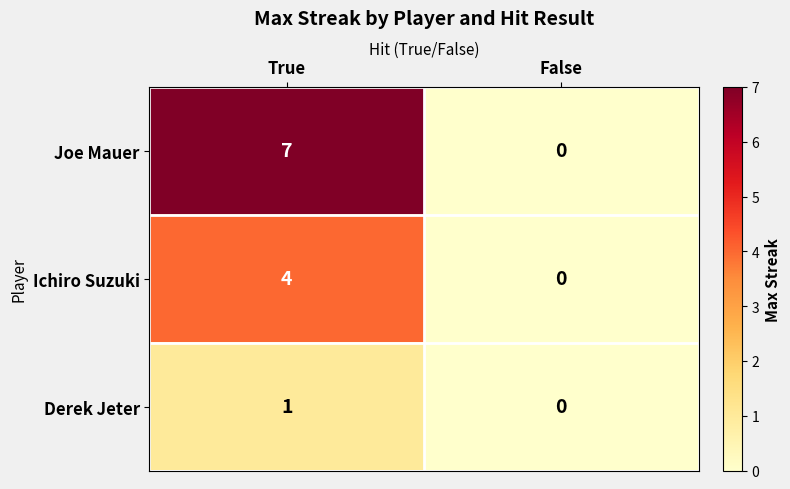

How many series are shown in this chart?

3